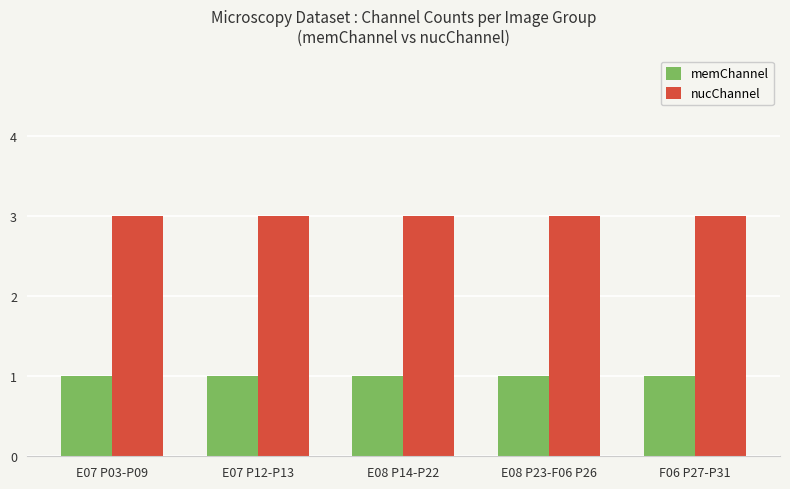

How many bars are there in total?

10